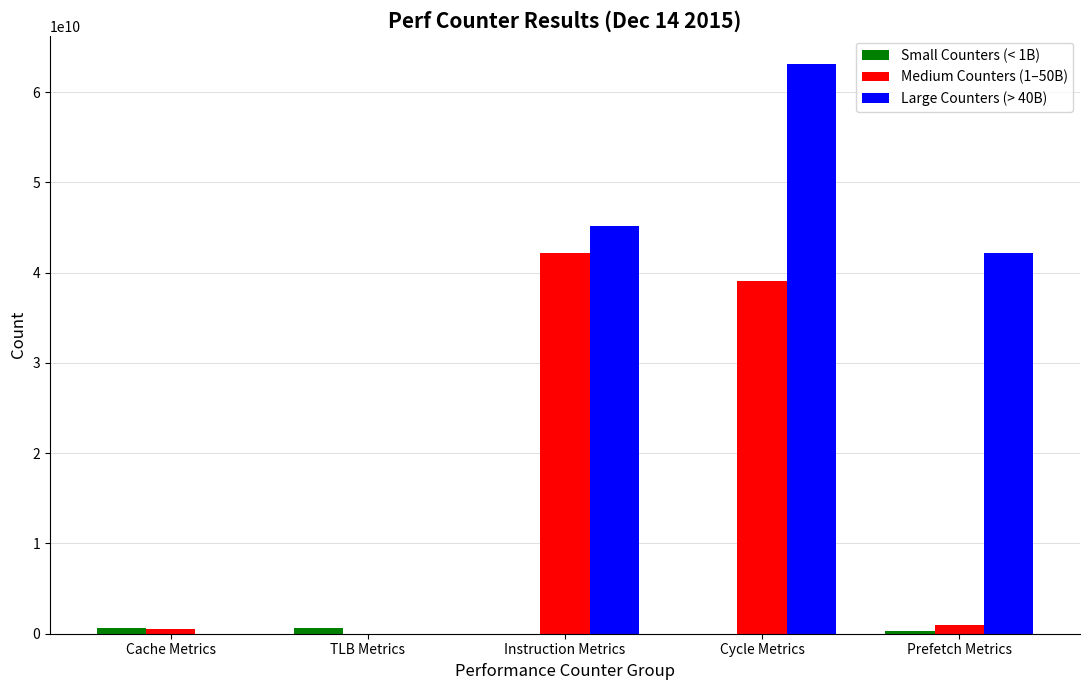

At which label does Medium Counters (1–50B) reach its peak?

Instruction Metrics